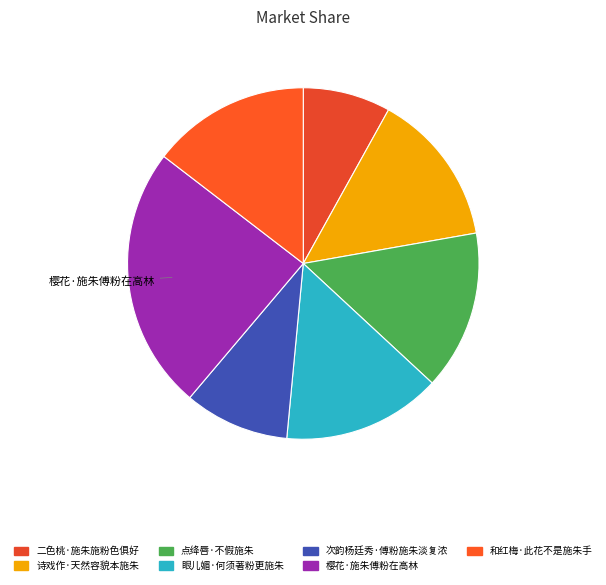

How many slices are in this pie chart?

7